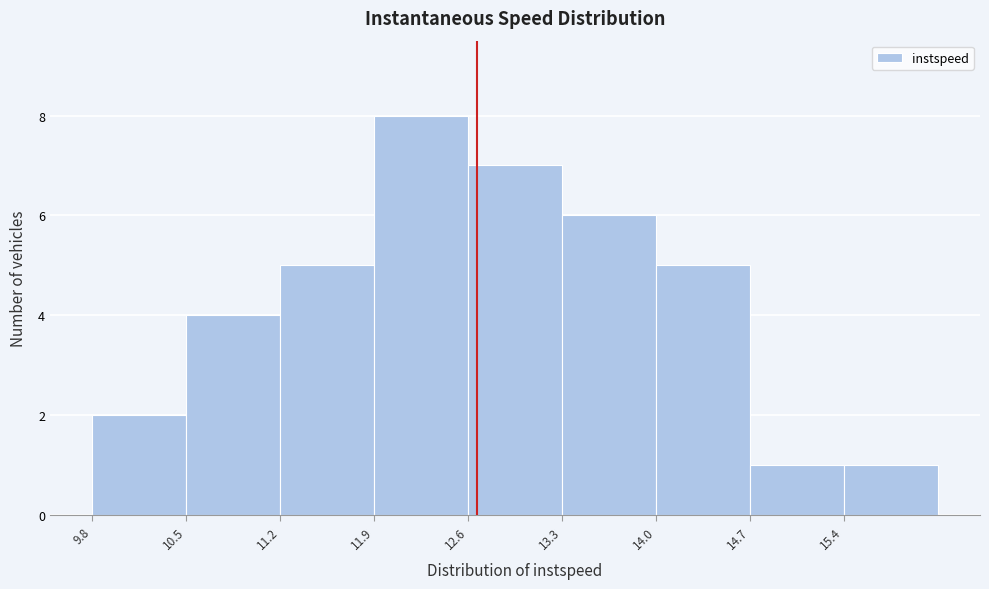

Reading left to right, list every bar in this chart as the range it spans on the x-axis followed by its height. The values are not printed on the chart, so give them approximately, as read against the axis.

9.8 to 10.5: 2
10.5 to 11.2: 4
11.2 to 11.9: 5
11.9 to 12.6: 8
12.6 to 13.3: 7
13.3 to 14.0: 6
14.0 to 14.7: 5
14.7 to 15.4: 1
15.4 to 16.1: 1